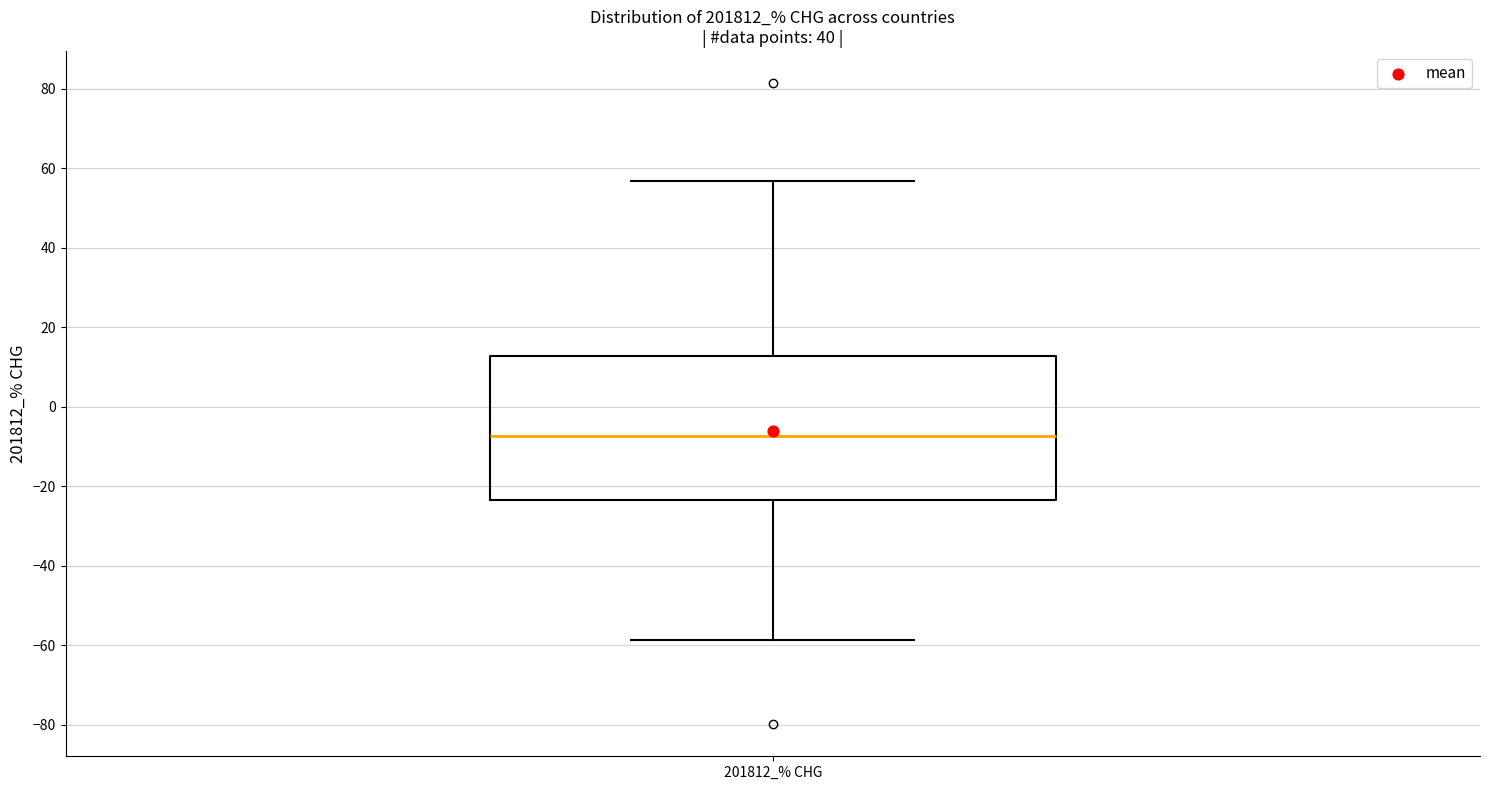

Transcribe this box plot: give where the median line is, the range the box spans, and where the two whiskers end, as read against the y-axis. The values are not printed on the chart, so give them approximately, as read against the axis.

median -8, box -24 to 12, whiskers -58 to 56